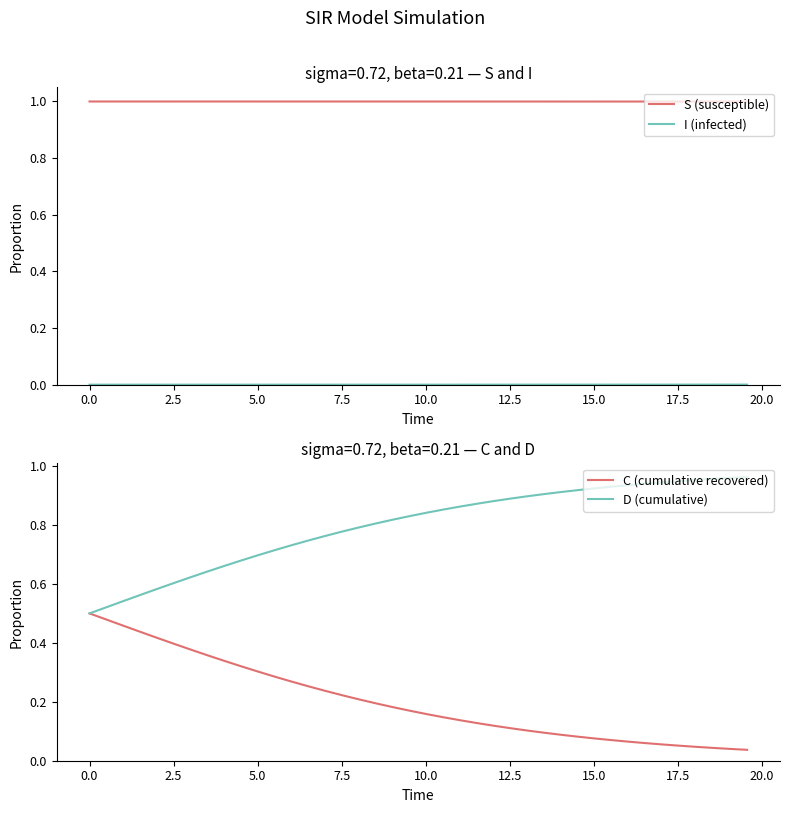

How many distinct data groups are displayed?

4